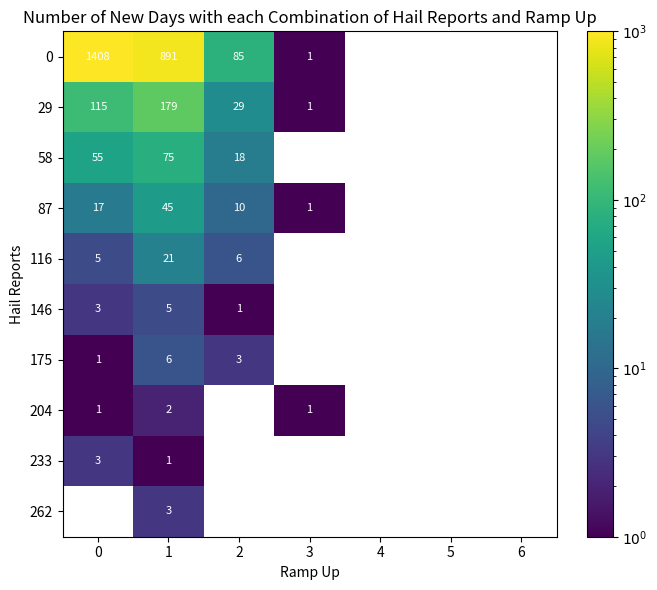

At how many categories does at least one series exceed 134?

2